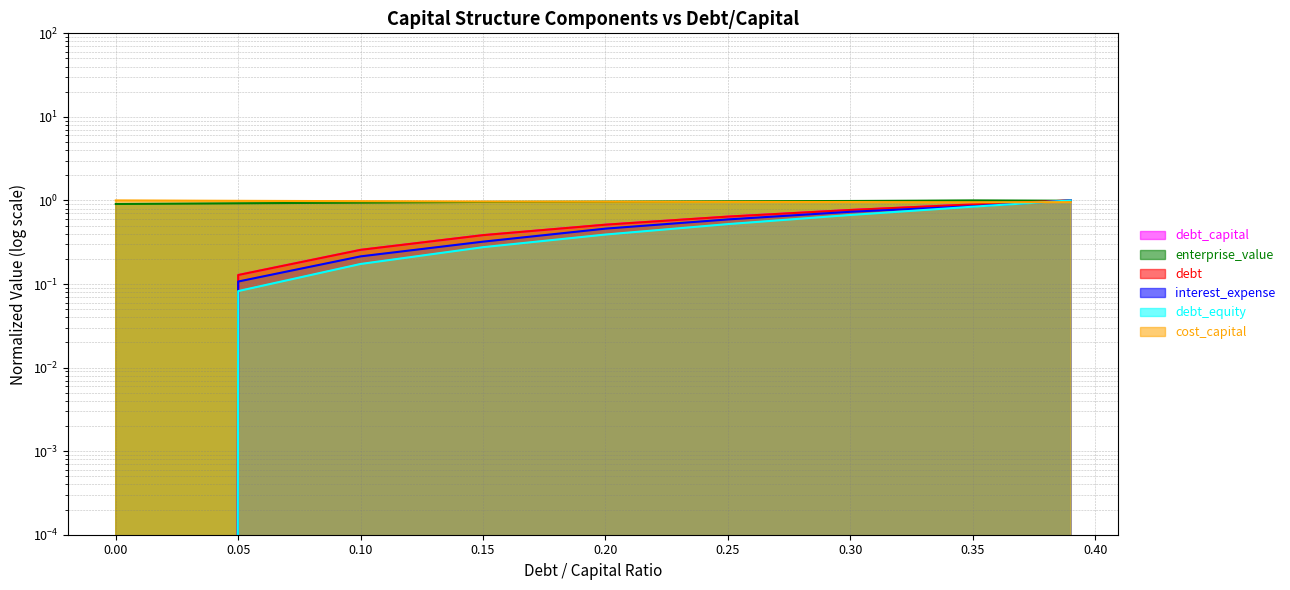

True or false: debt_equity and debt intersect in this chart.

False